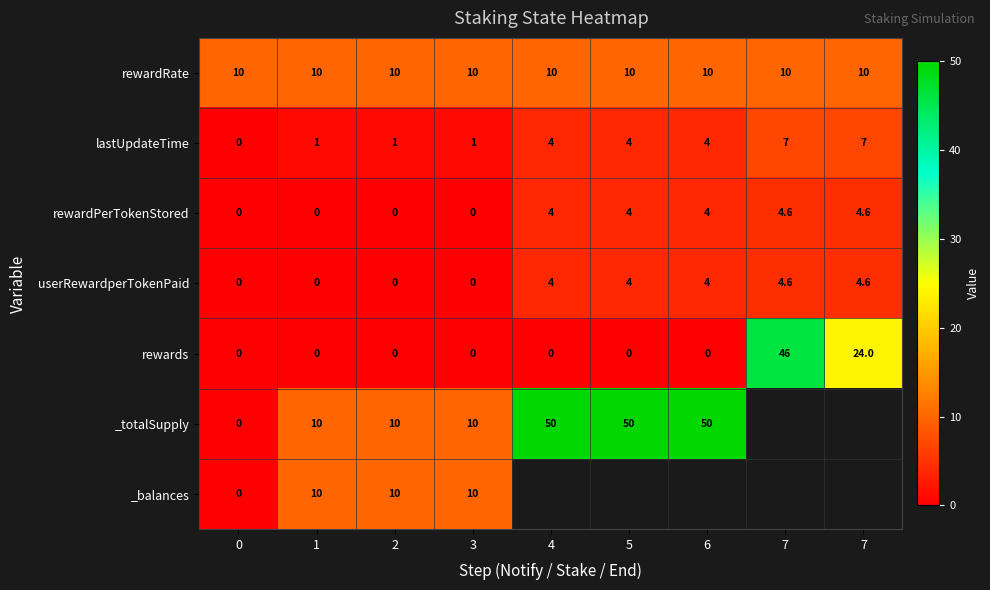

Is the value of rewards at 6 greater than the value of userRewardperTokenPaid at 2?

No